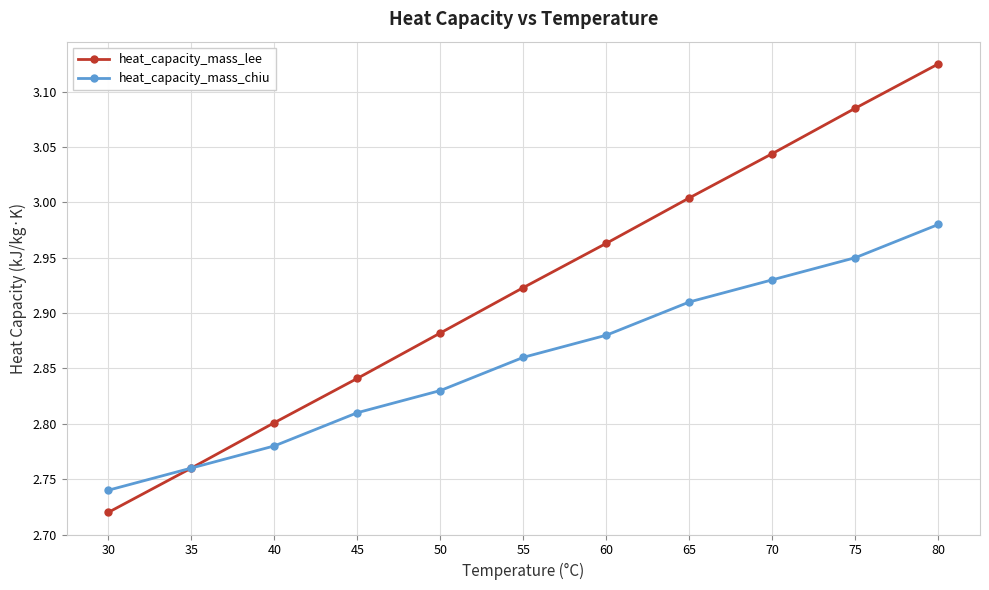

Between 55 and 80, which series saw the biggest shift?

heat_capacity_mass_lee